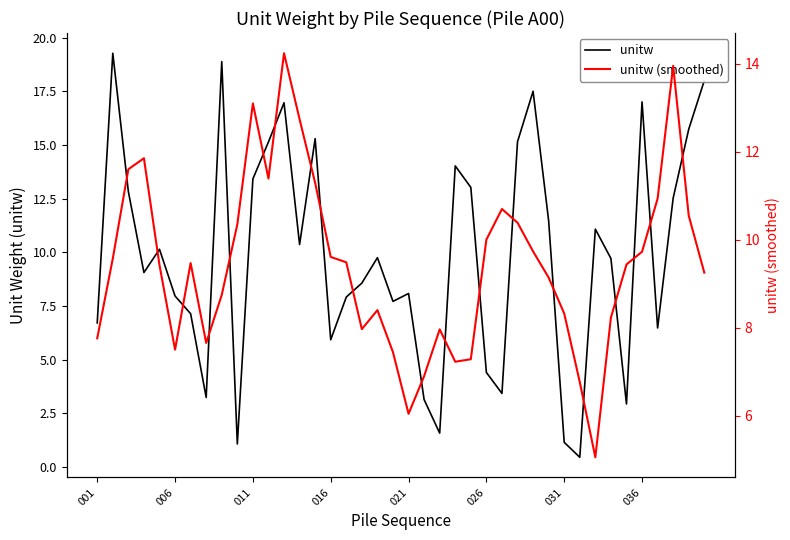

After their last crossing, which series has the higher values: unitw (smoothed) or unitw?

unitw